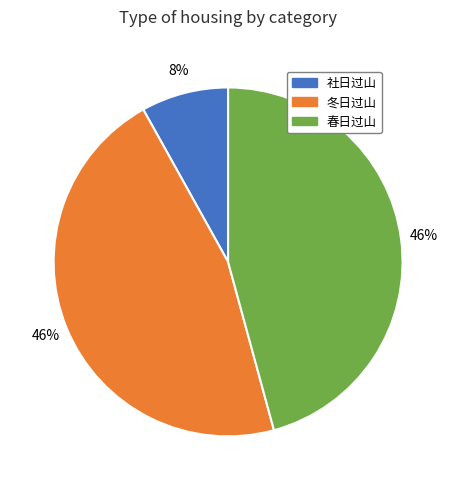

Does any single category account for the majority?

No